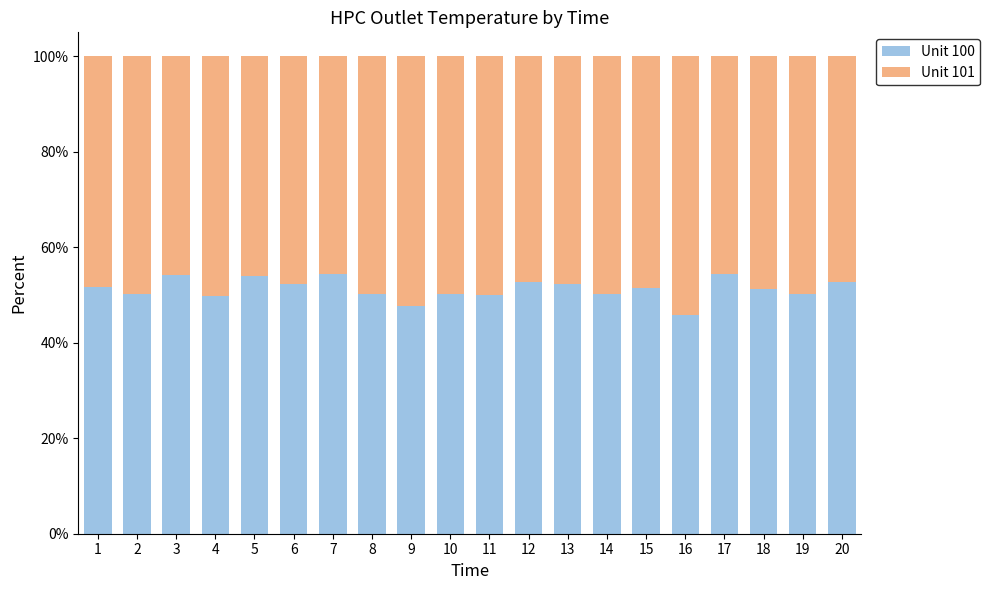

True or false: Unit 100 has a value of 76.7 at 18.

False